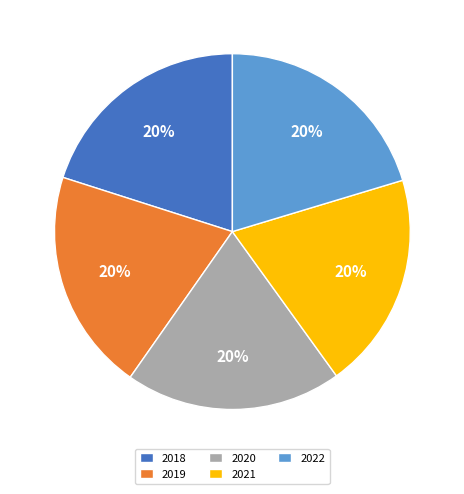

Which has a higher value, 2022 or 2020?

2022